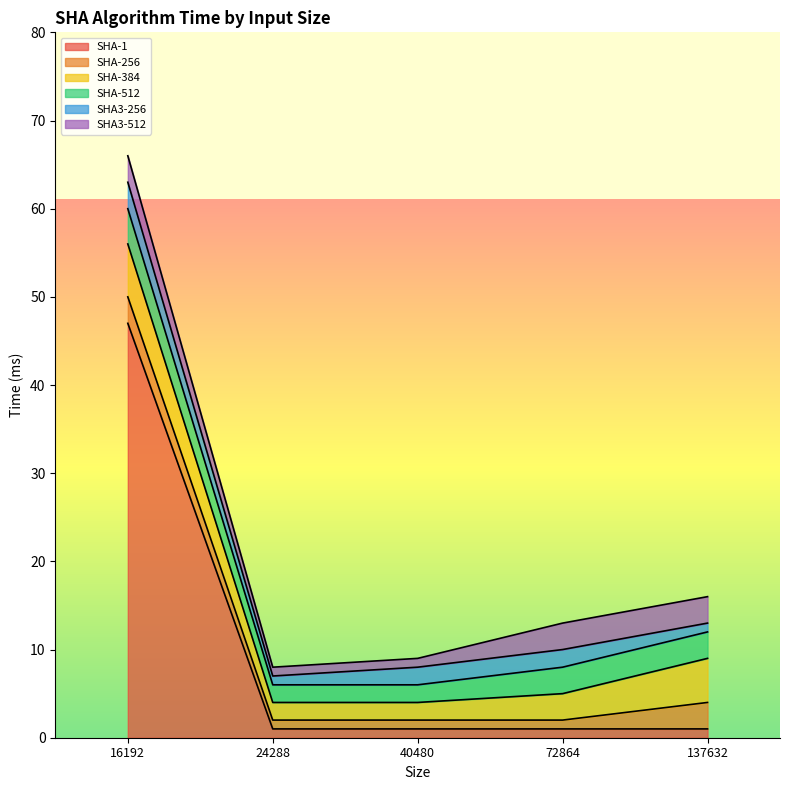

How many data points in SHA-1 are above 1?

1